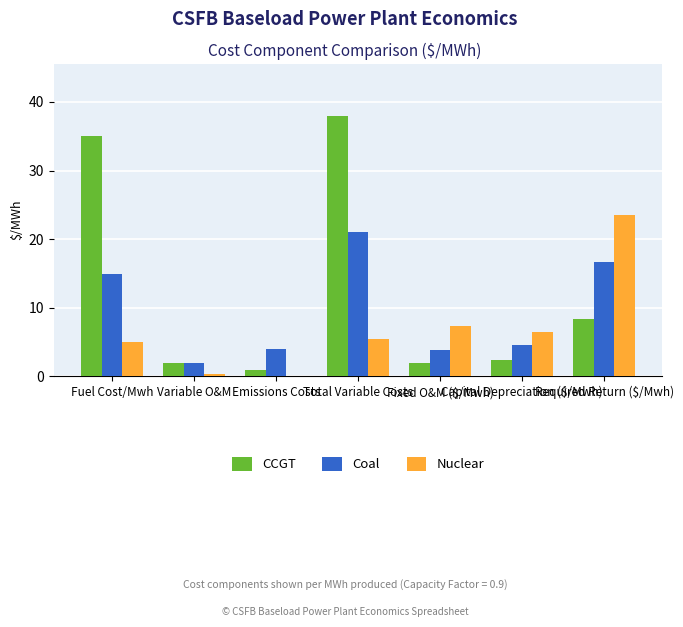

Which series has the largest total across all categories?

CCGT